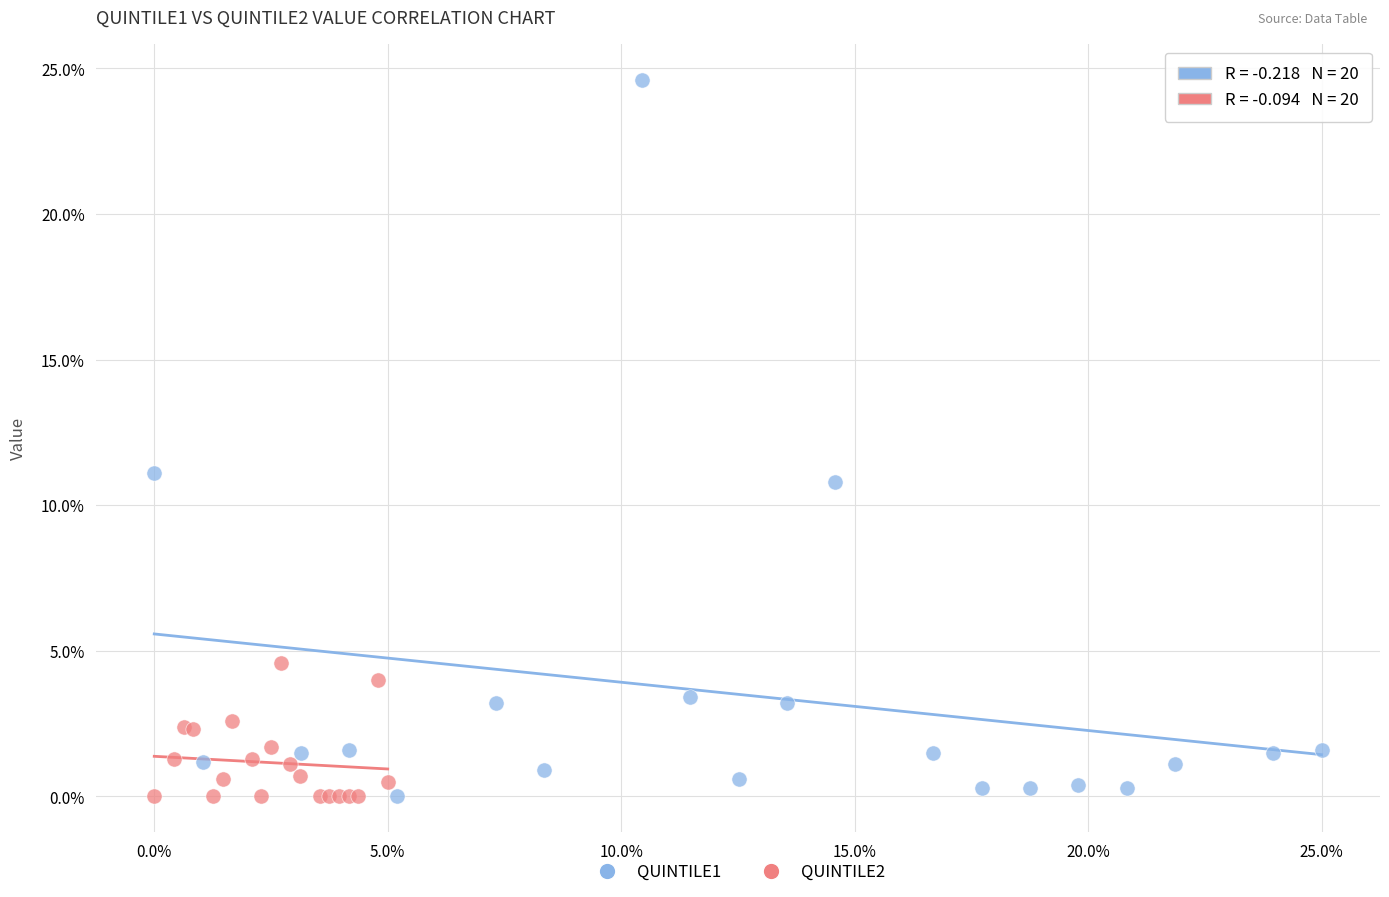

What are all the series names shown in the legend?

QUINTILE1, QUINTILE2